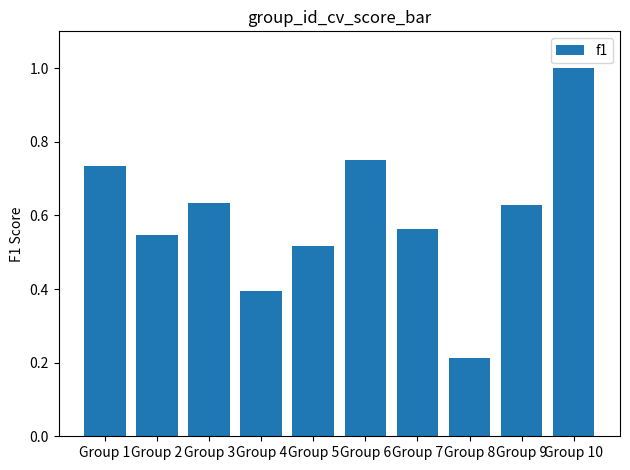

What is the sum of all values?

6.0